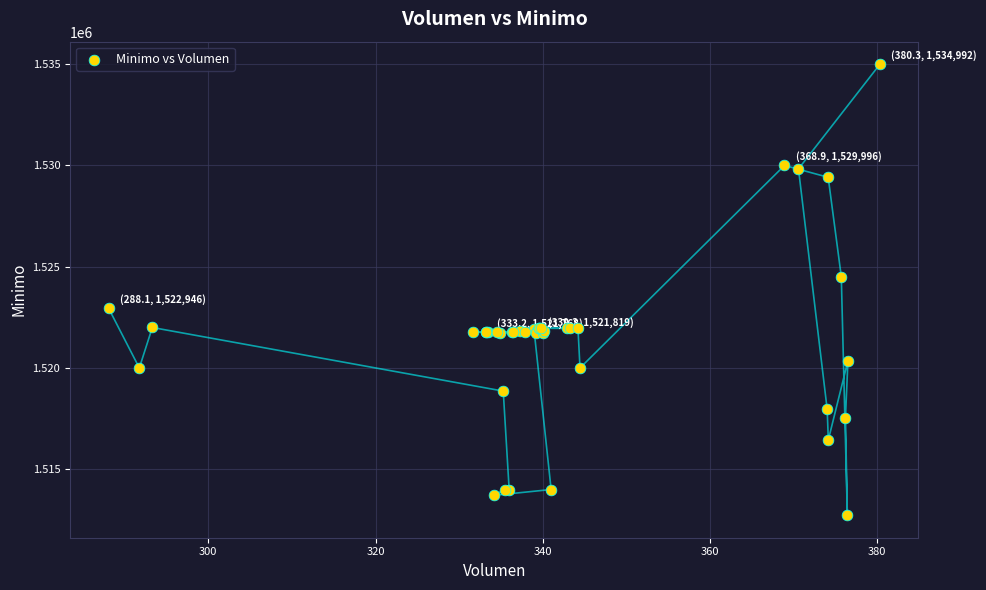

What Y value in the scatter plot is closest to 1523862?

1524513